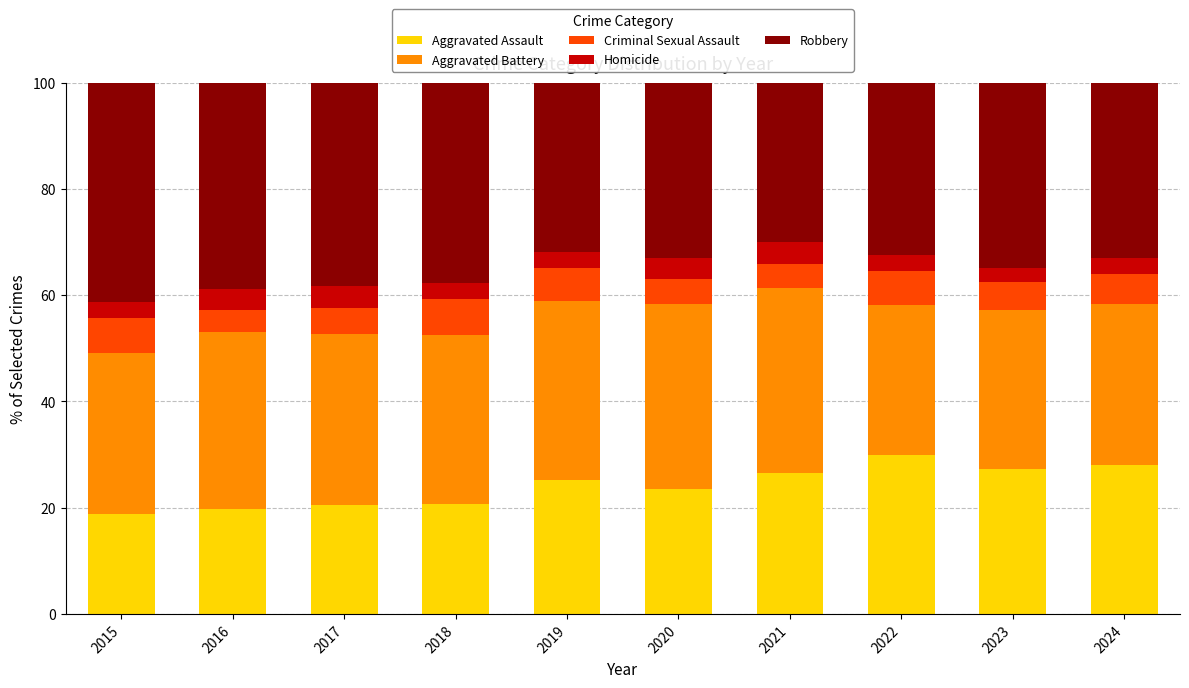

Is it true that Aggravated Assault equals 46.4 at 2021?

False